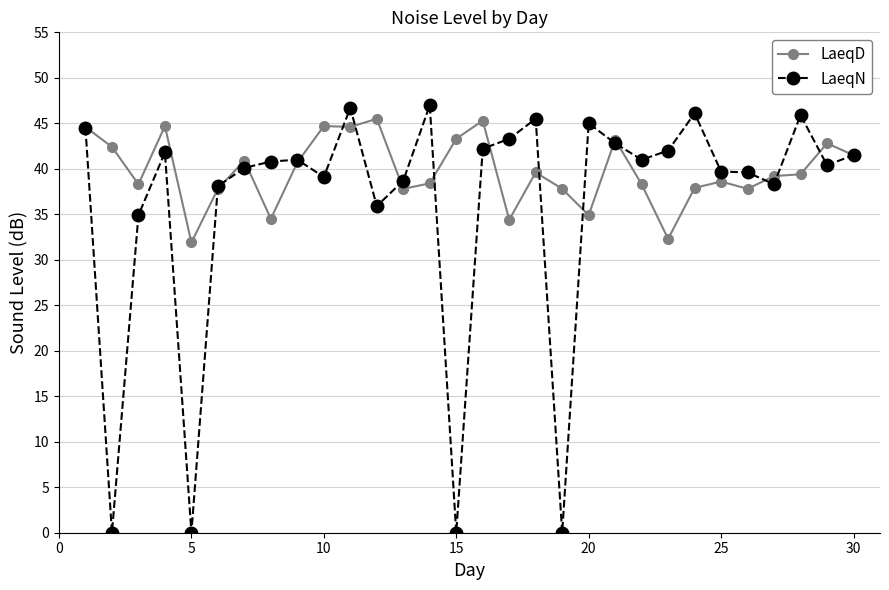

What is the highest value of the LaeqN series?

47.0